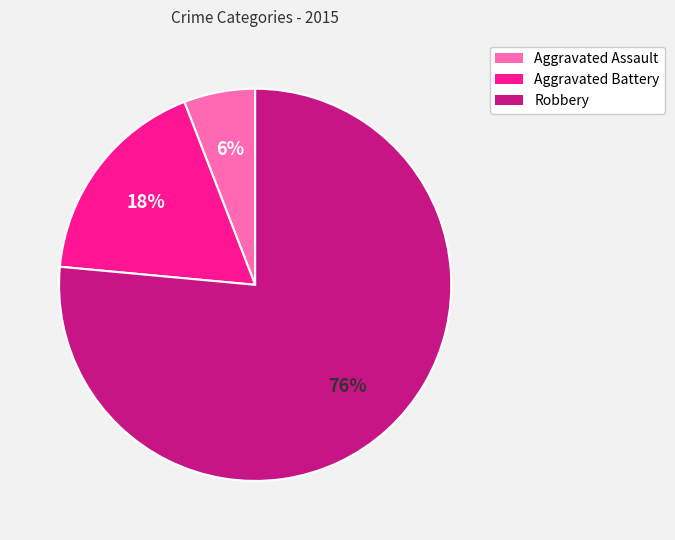

Which has a higher value, Aggravated Assault or Robbery?

Robbery